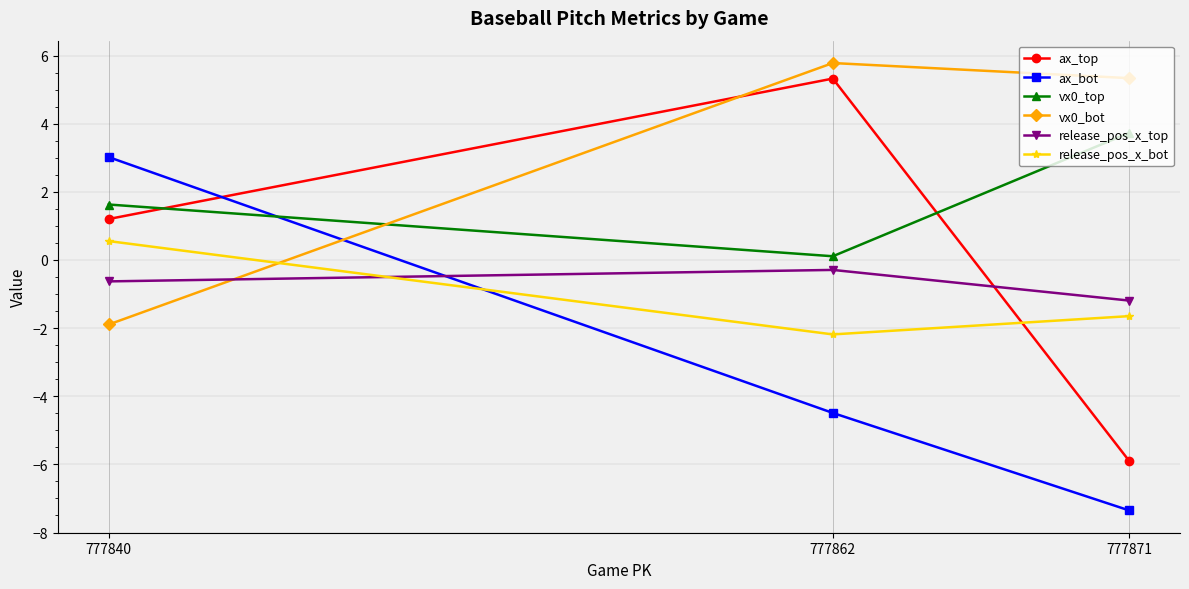

Which series has the largest total across all categories?

vx0_bot